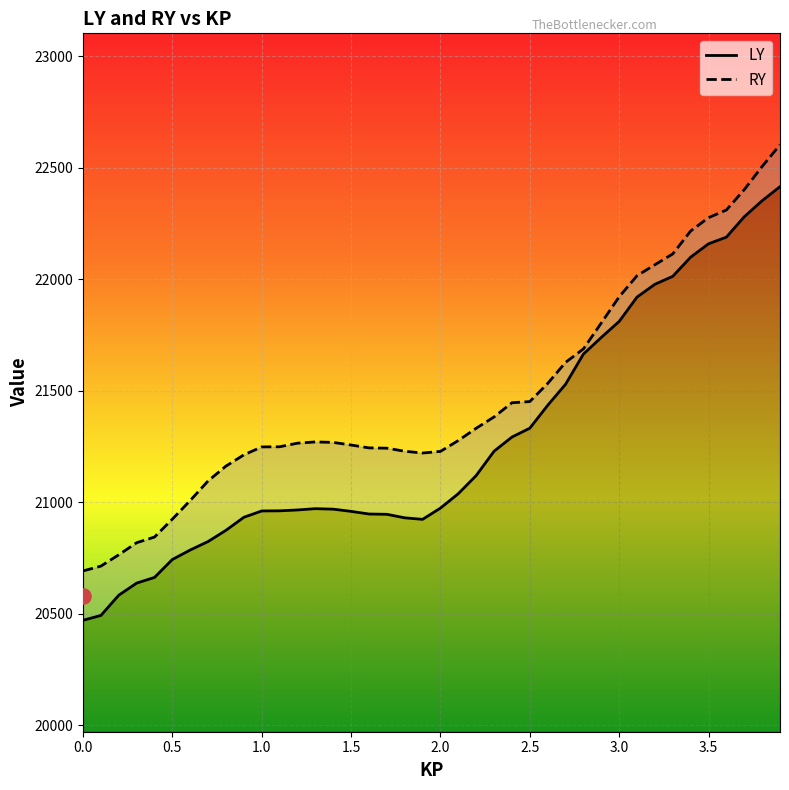

At how many categories does at least one series exceed 22601?

1